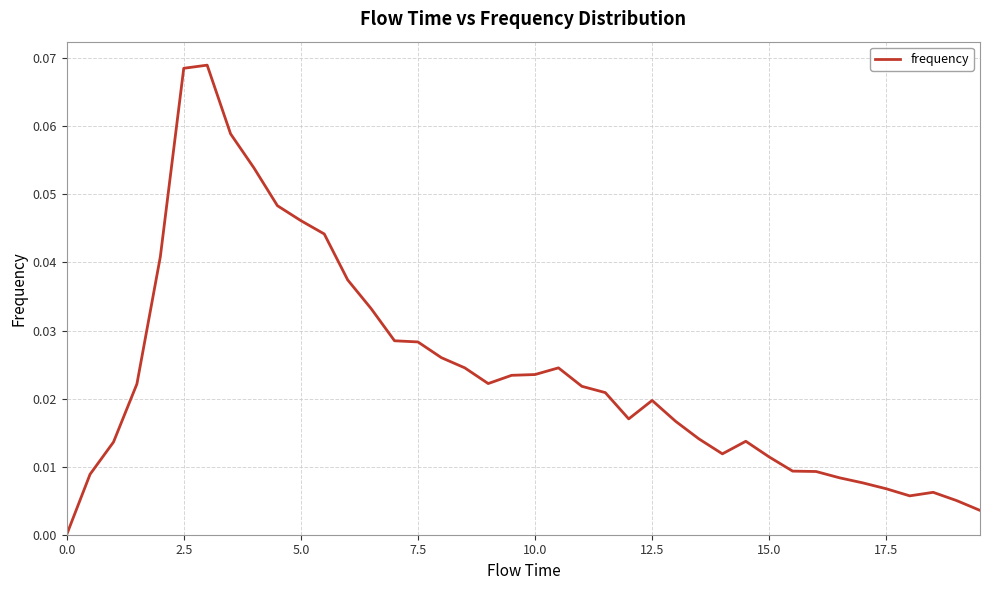

How many series are shown in this chart?

1